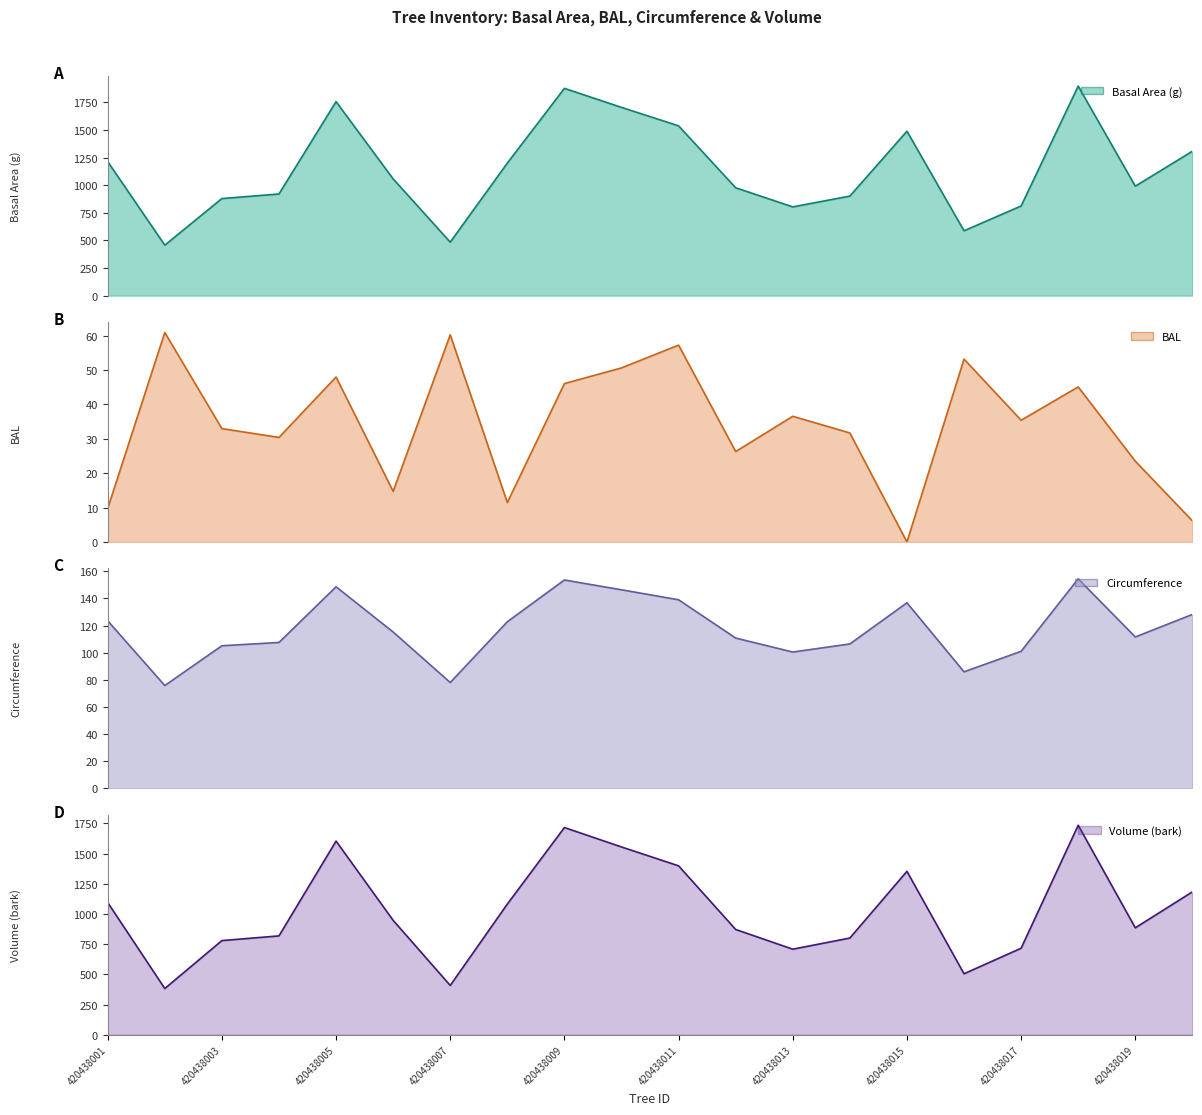

At 420438010, list the series in order from smallest to largest.

bal, circunferencia_normal, v_con_corteza, g